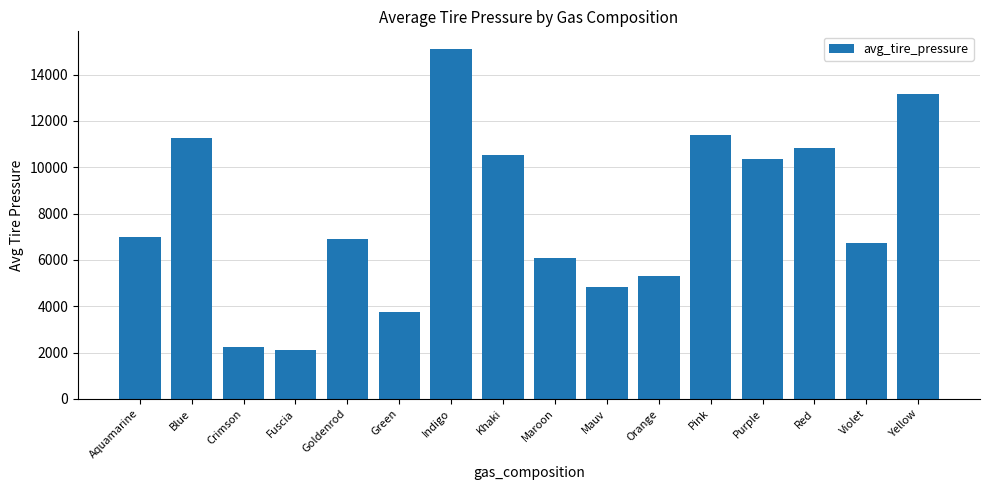

What is the value of the 15th bar from the left?

6747.2